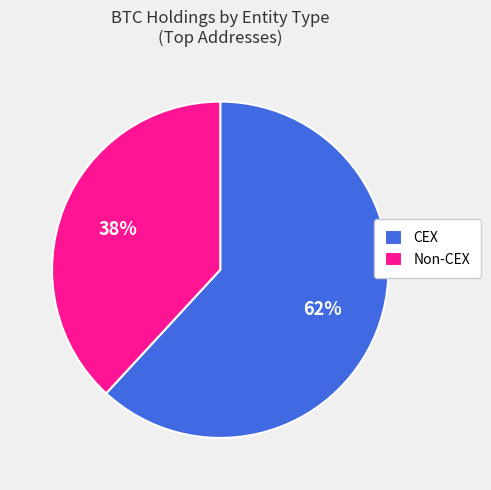

Which category accounts for the majority?

CEX